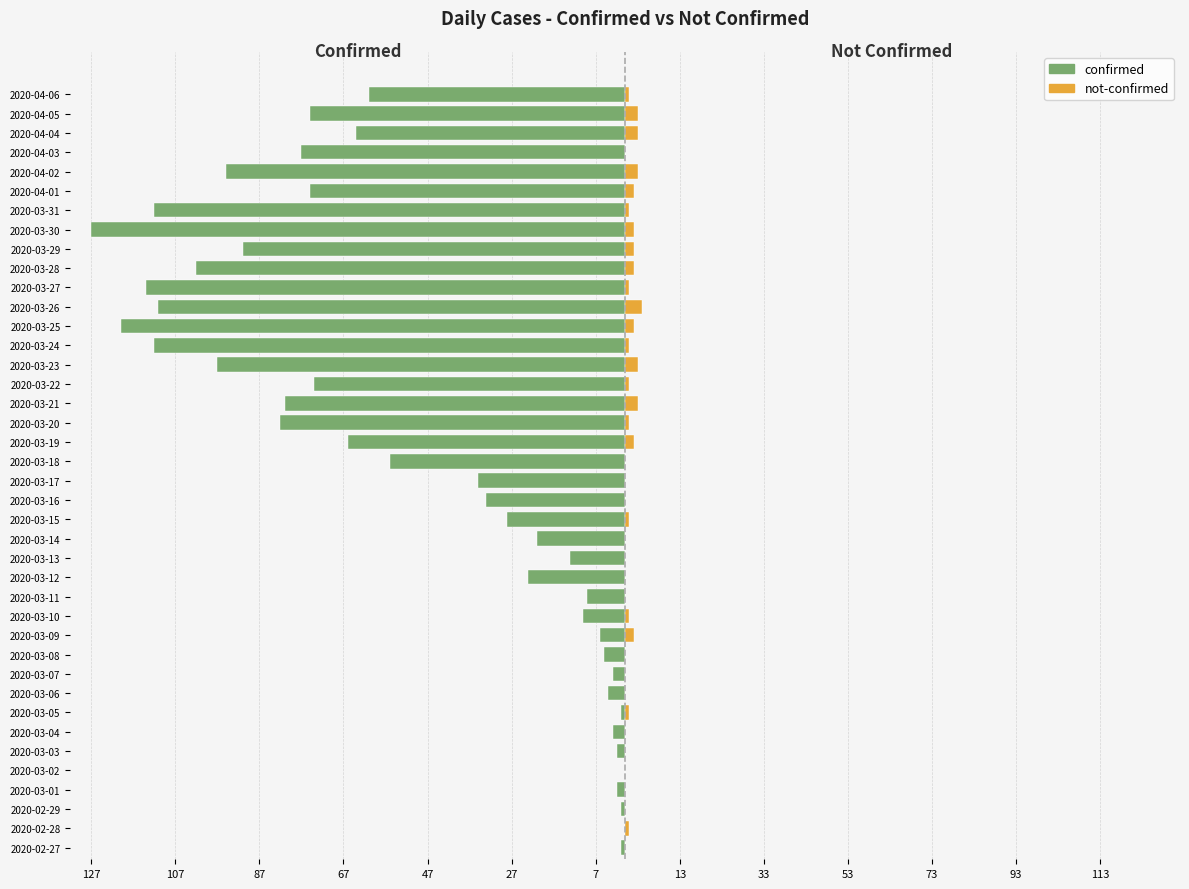

What are all the series names shown in the legend?

confirmed, not-confirmed